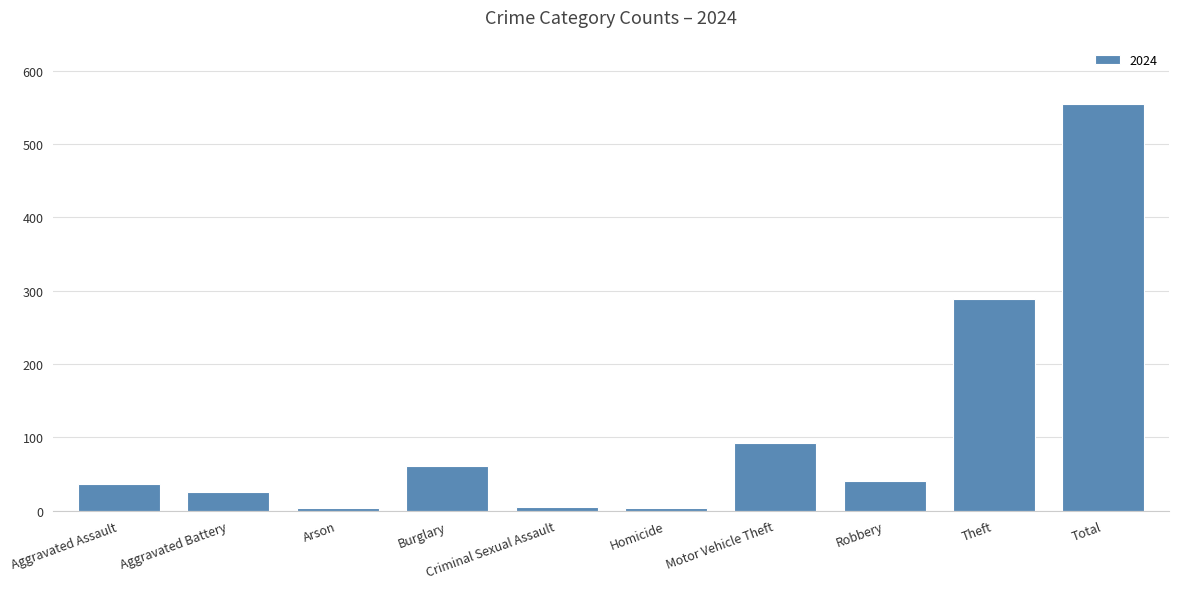

What position from the left is Theft?

9